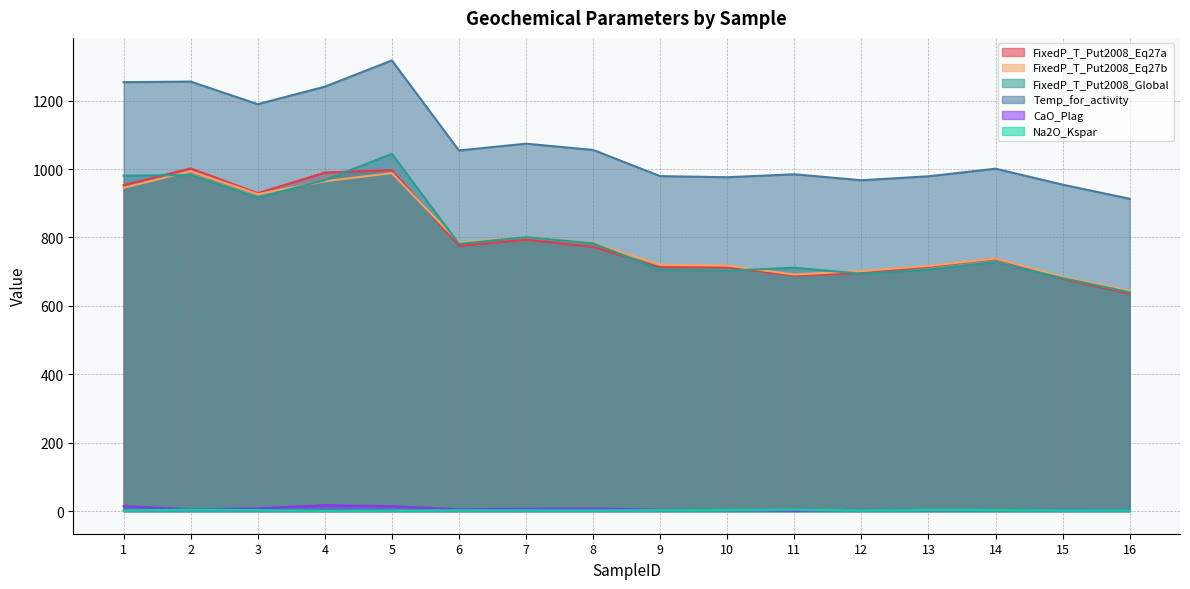

At how many categories does at least one series exceed 1286?

1